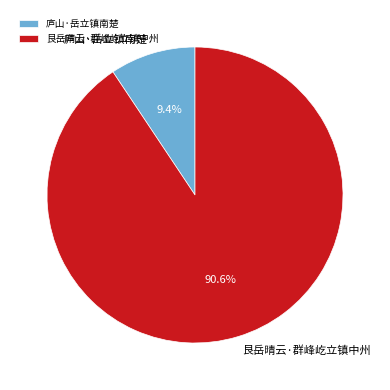

Is 庐山·岳立镇南楚 the majority of the pie?

No